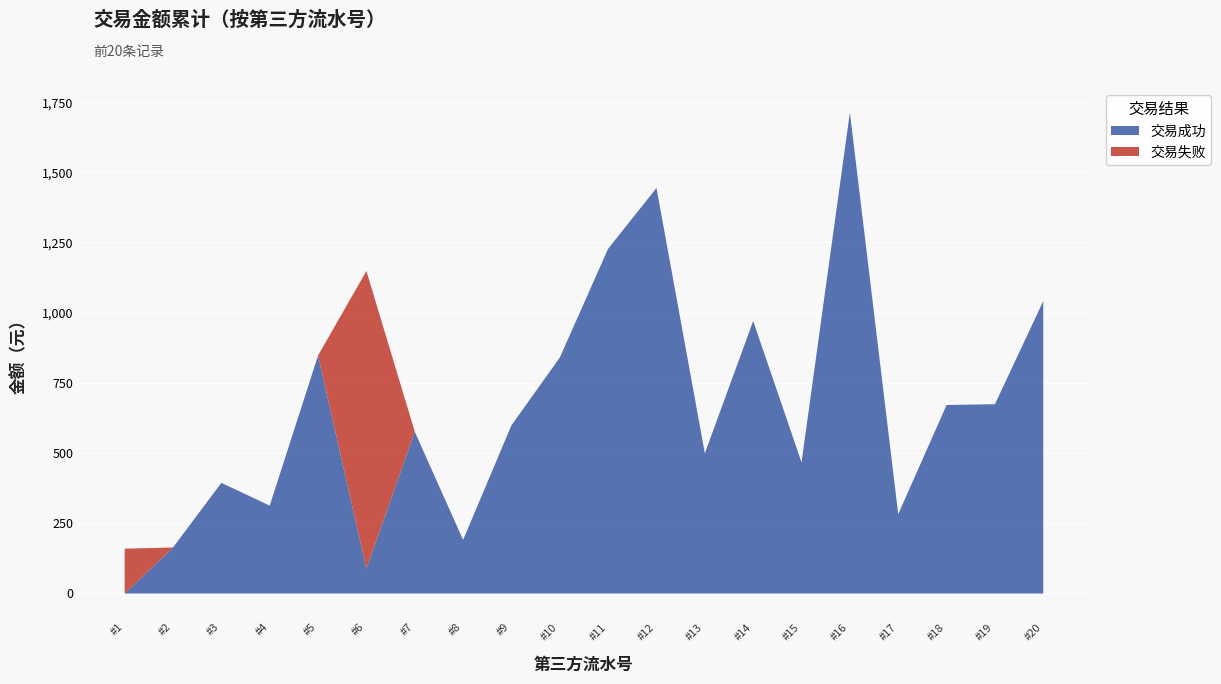

In 交易失败, how many points are higher than both neighbors (excluding endpoints)?

1